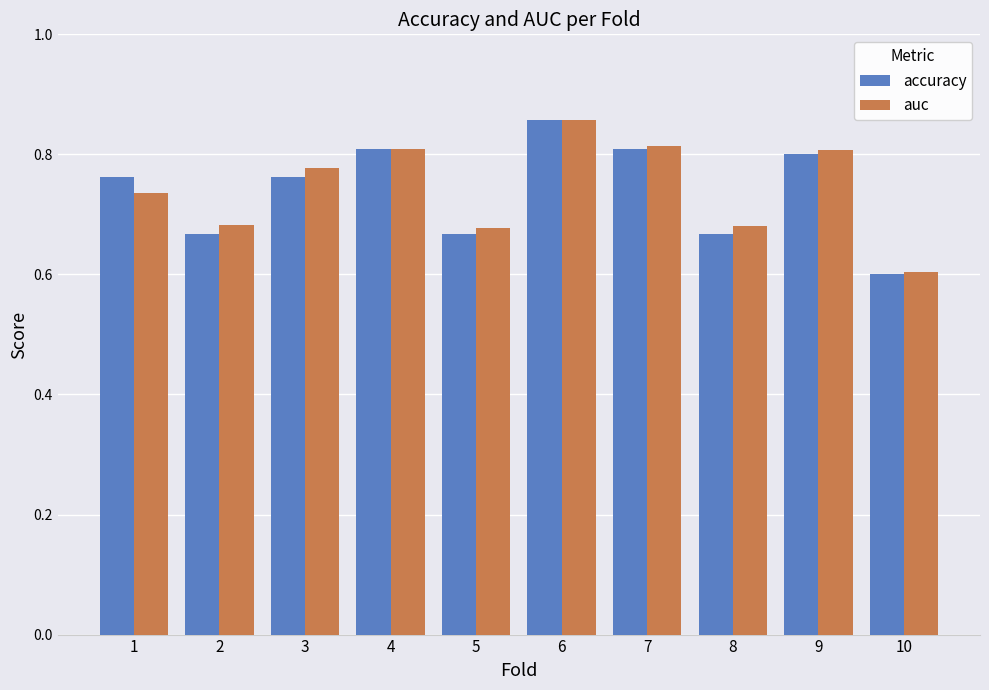

At how many categories does at least one series exceed 0?

10